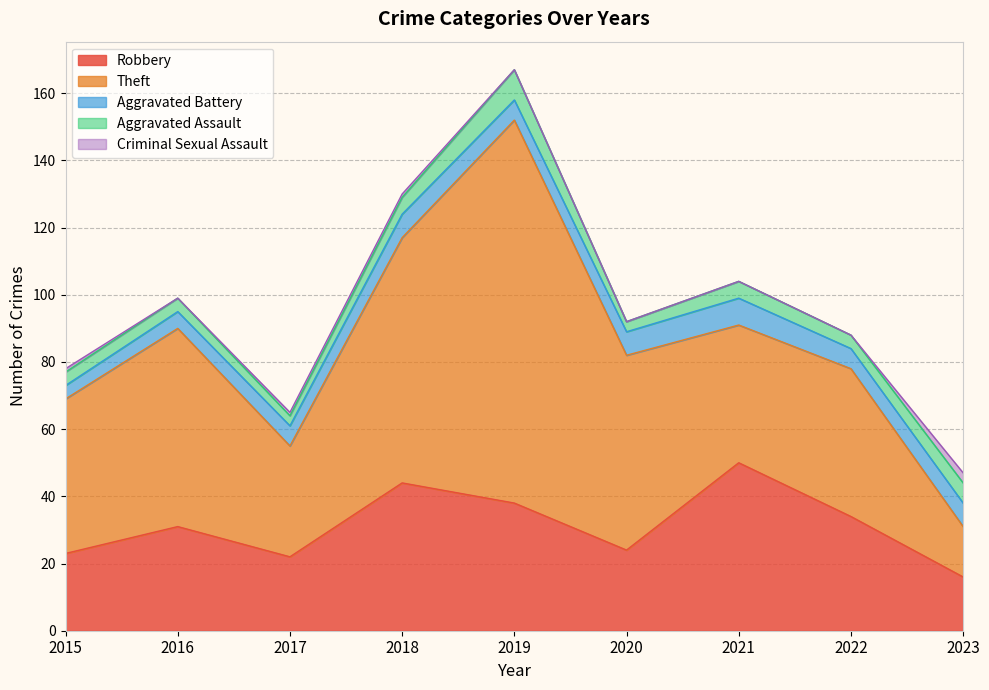

Is it true that Robbery equals 65 at 2021?

False